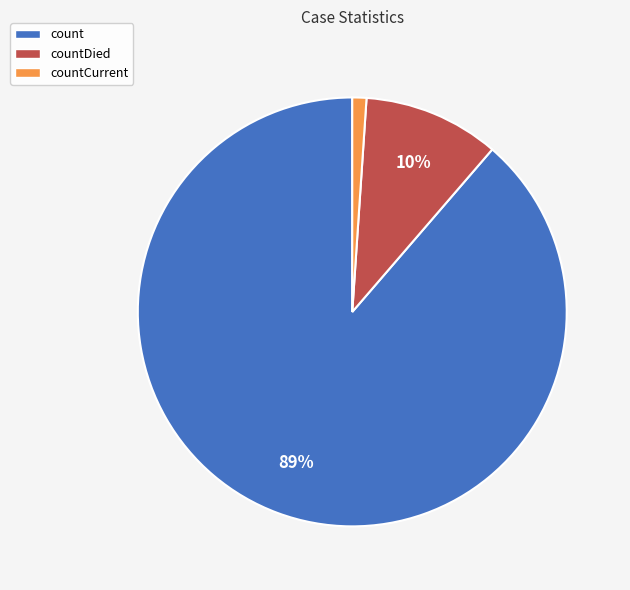

What percentage is the count slice, to the nearest percent?

89%